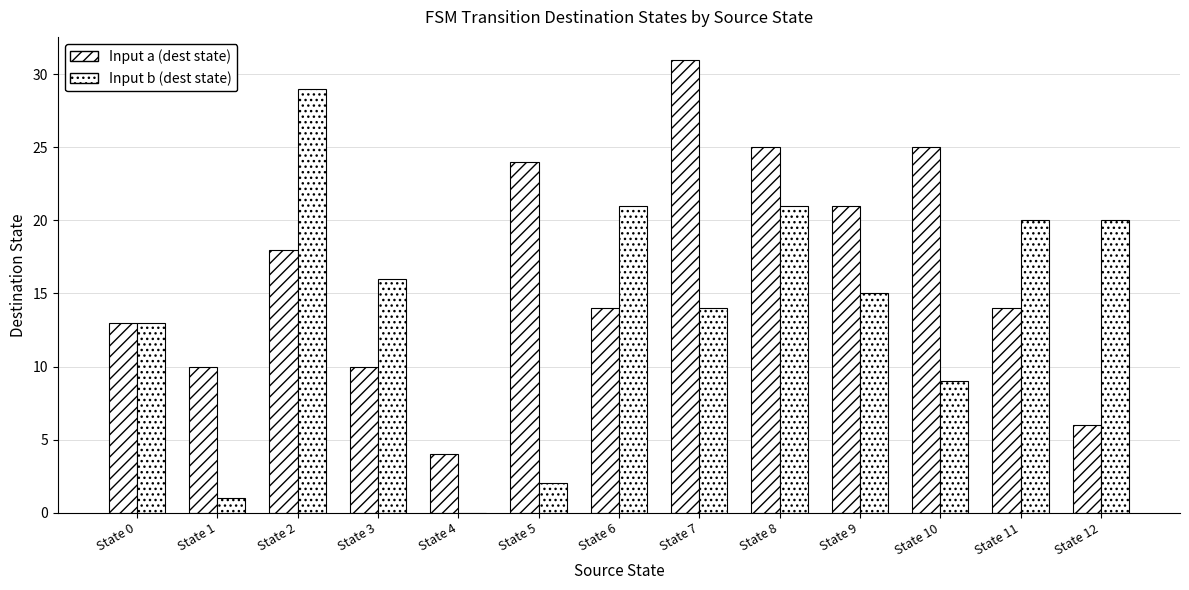

How many distinct data groups are displayed?

2